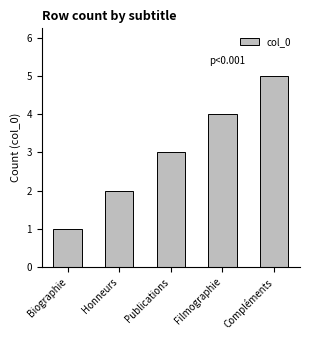

Where is the data nearest to the value 3?

Publications